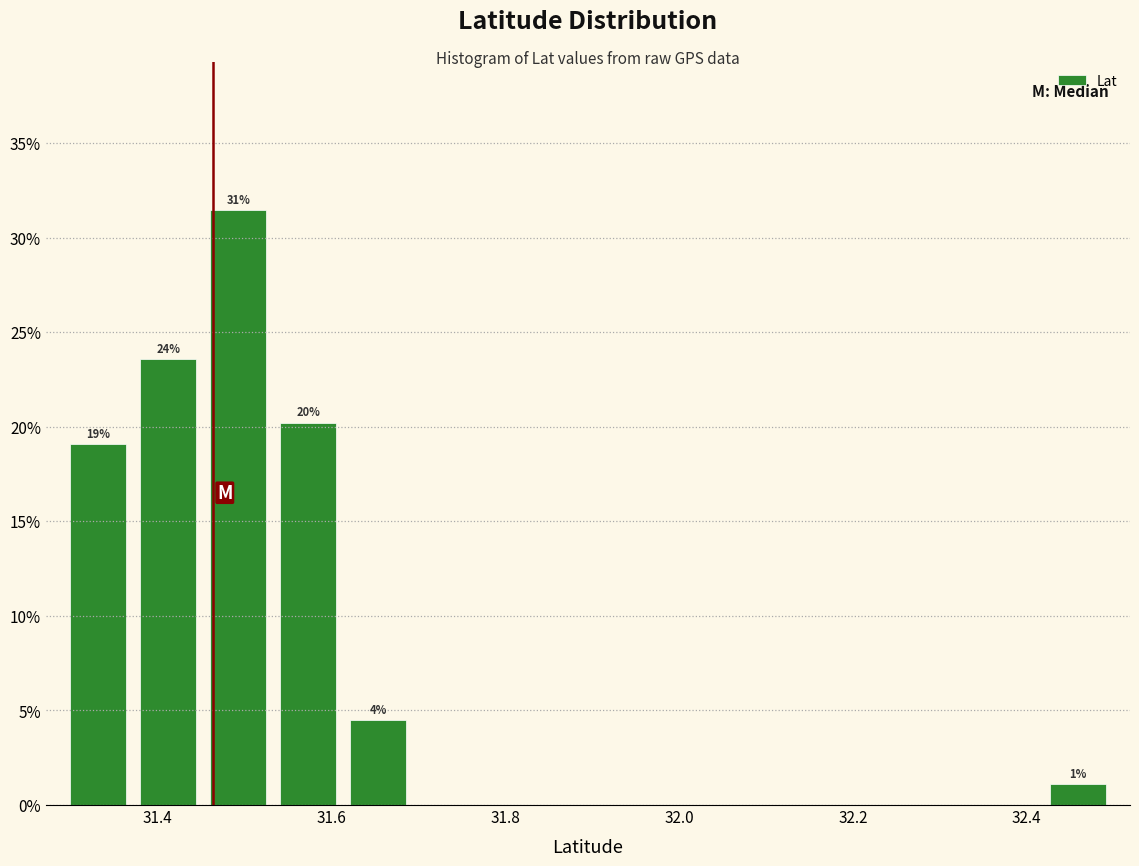

Which range on the x-axis has the tallest bar?

31.46 to 31.54